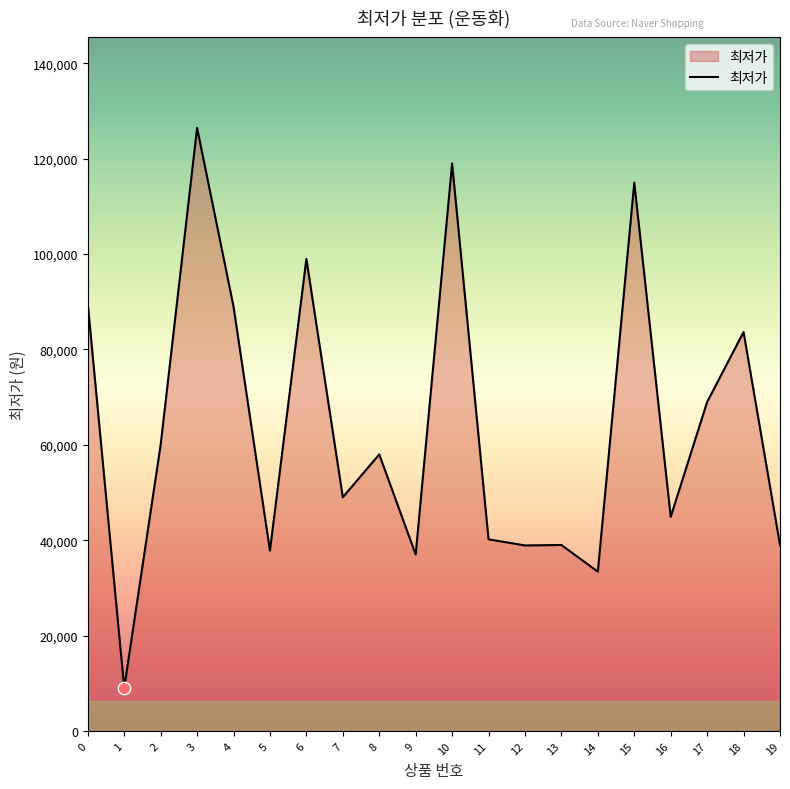

Which has a higher value, 14 or 7?

7